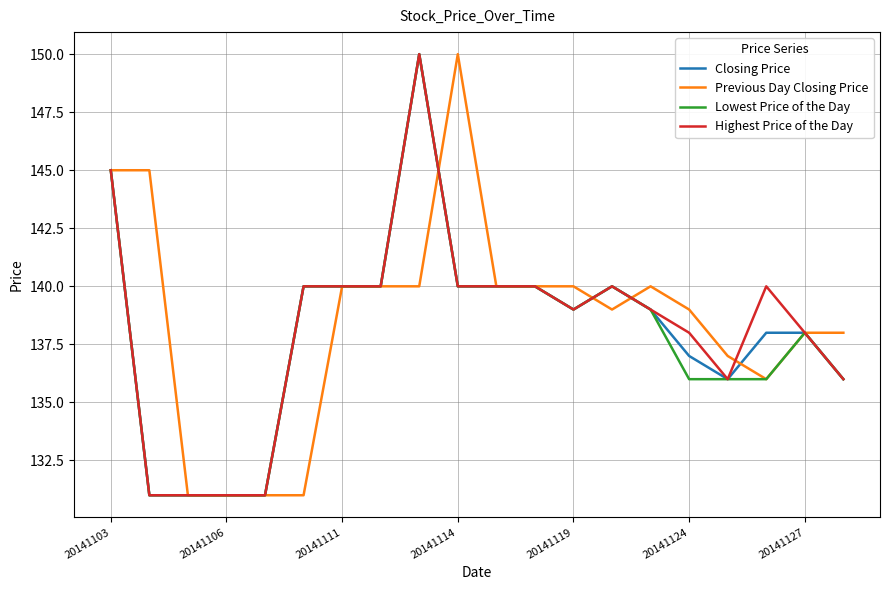

What is the maximum value for Closing Price?

150